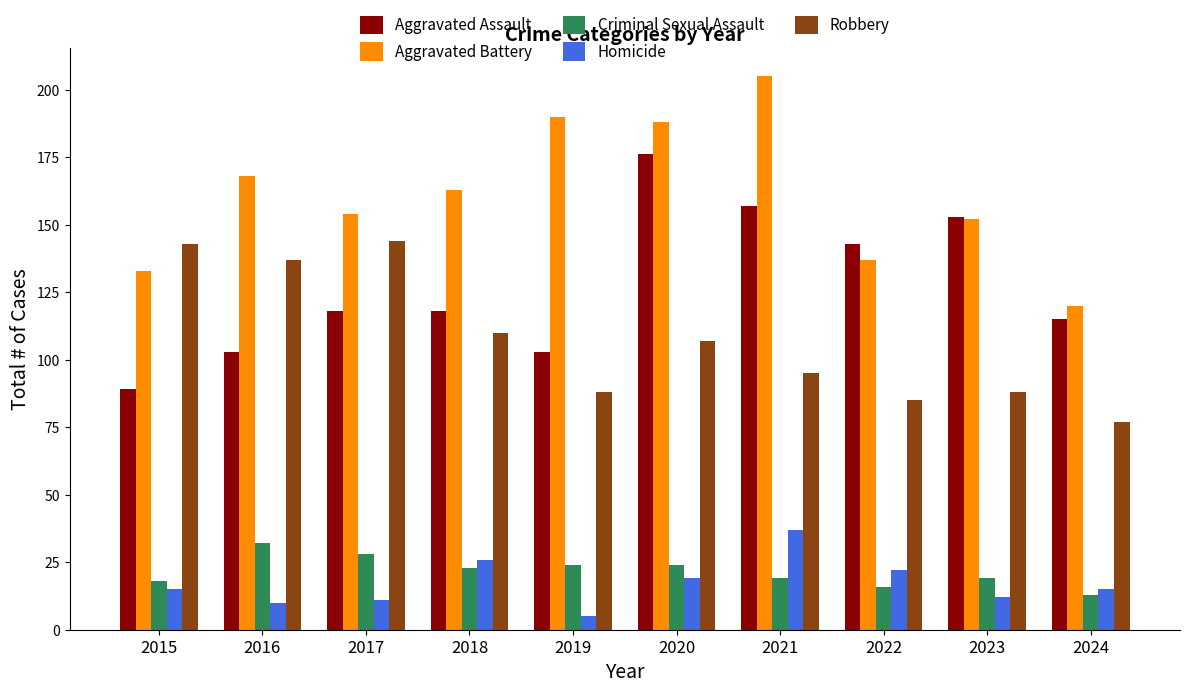

The value of Aggravated Assault at 2020 is 176. True or false?

True